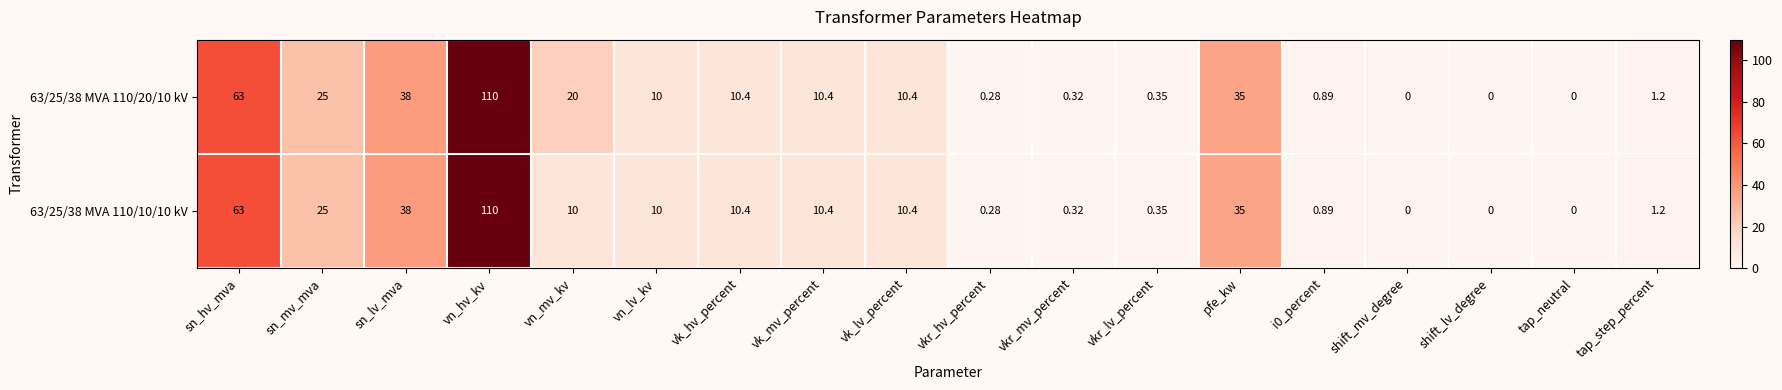

Is the value of 63/25/38 MVA 110/10/10 kV at i0_percent greater than the value of 63/25/38 MVA 110/20/10 kV at sn_mv_mva?

No